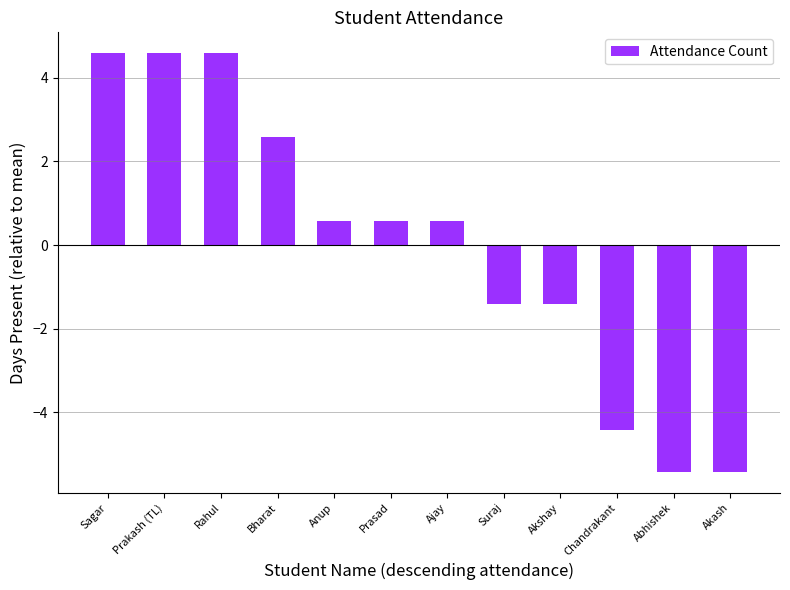

Which has a higher value, Akash or Anup?

Anup